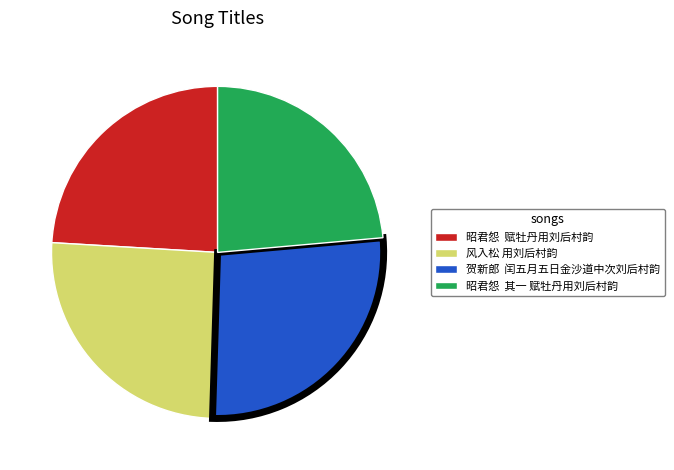

Count the number of slices in the pie.

4